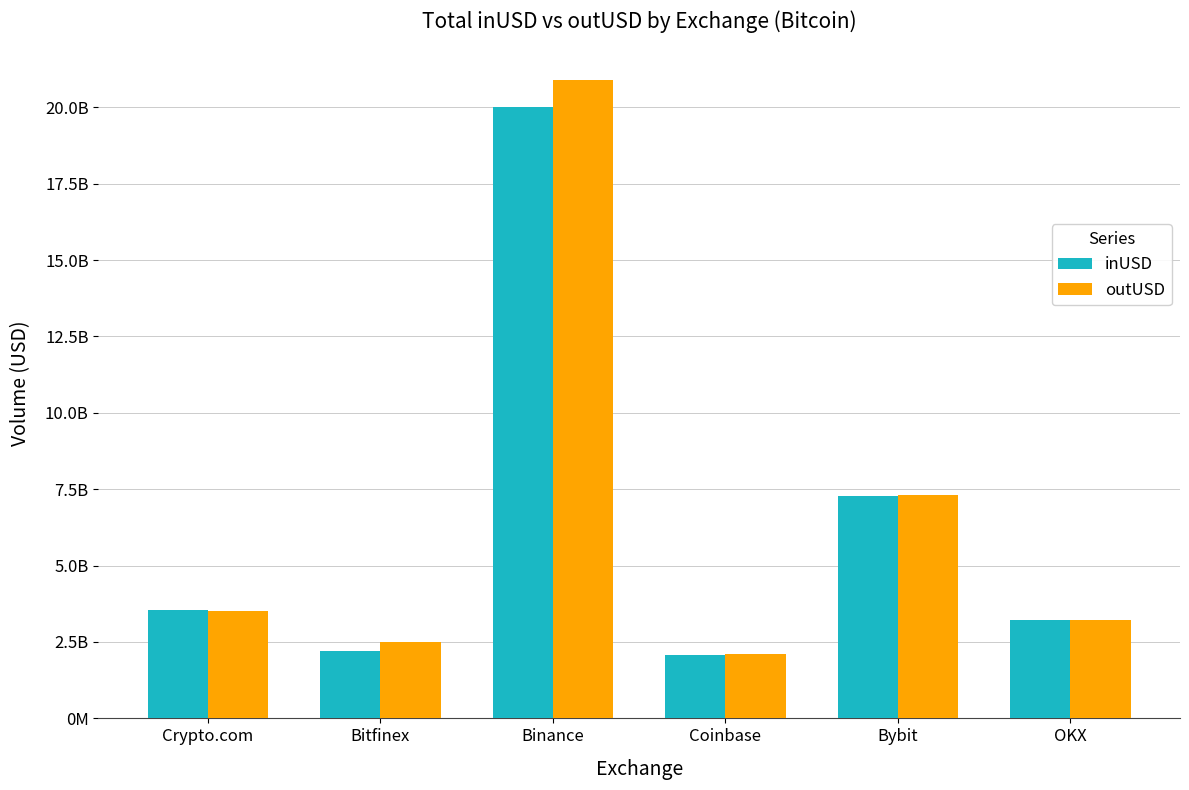

Does the chart contain stacked bars?

No